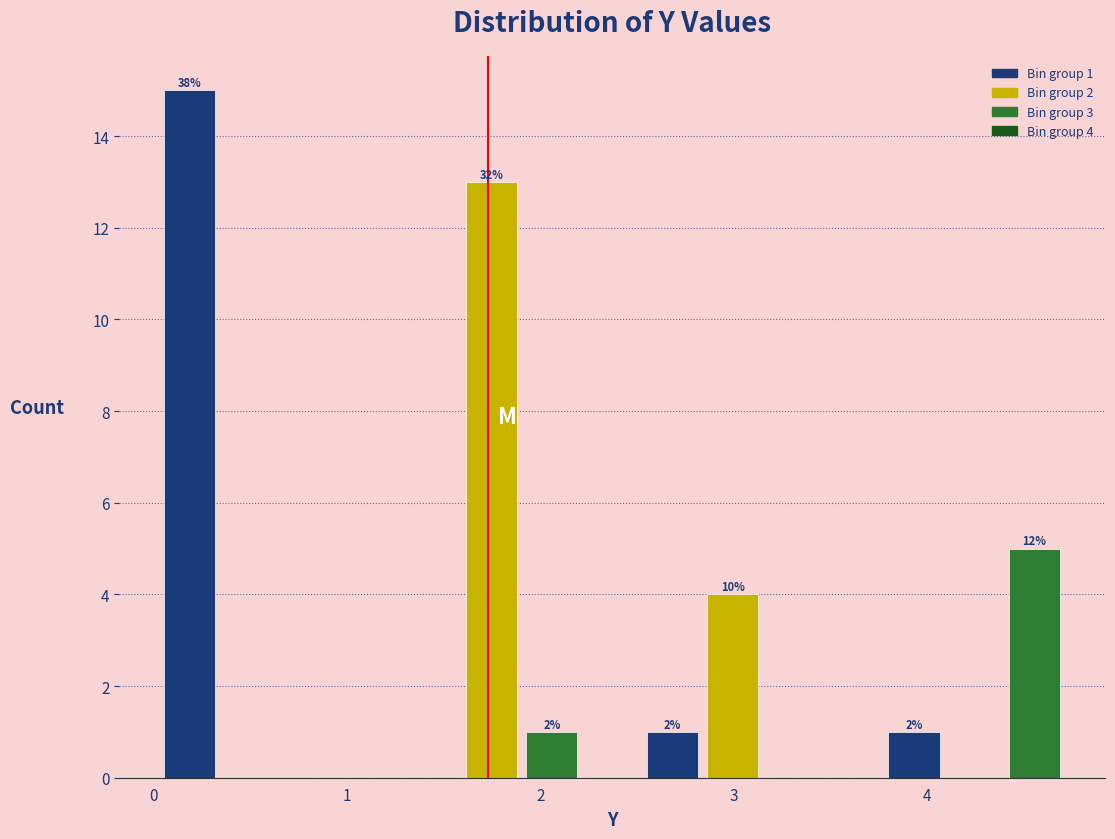

Read against the x-axis, roughly where is the centre of the tallest bar?

0.2